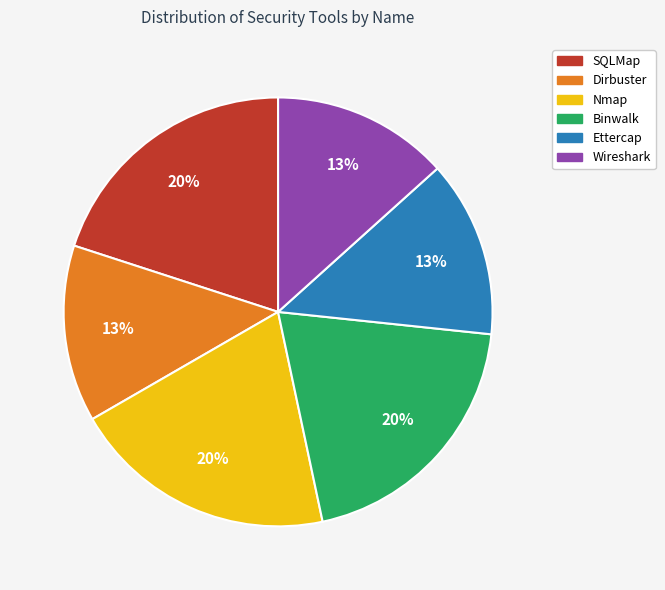

To the nearest percent, what percentage of the pie is Wireshark?

13%